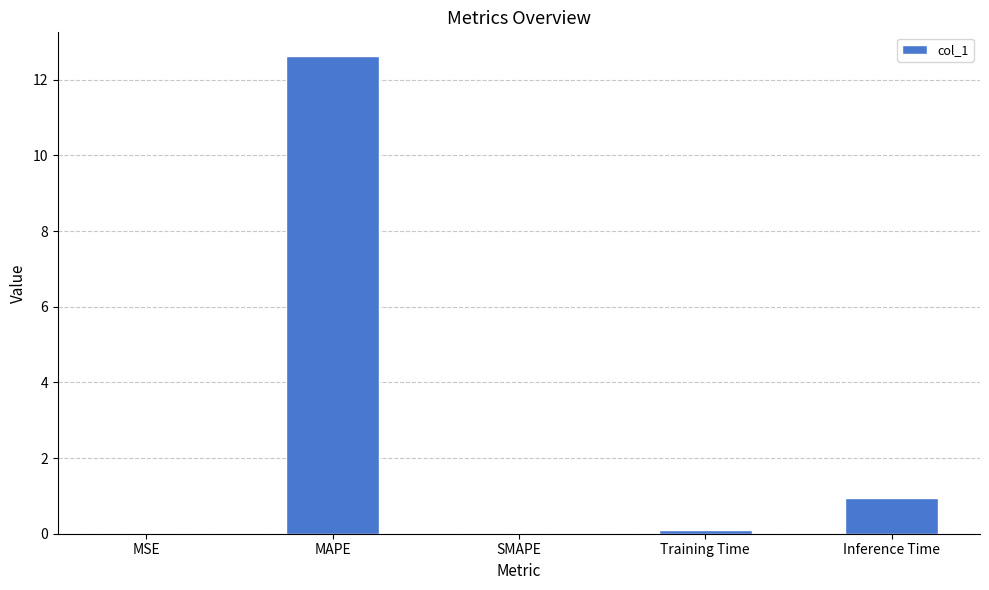

Which label corresponds to the largest value in the chart?

MAPE